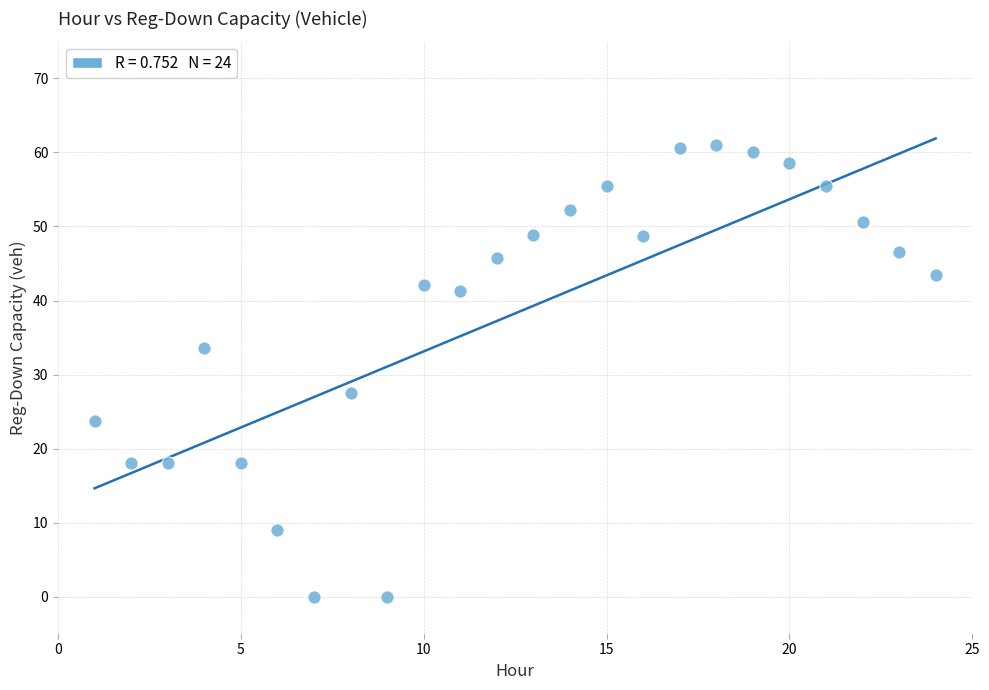

What Y value in the scatter plot is closest to 30?

27.5